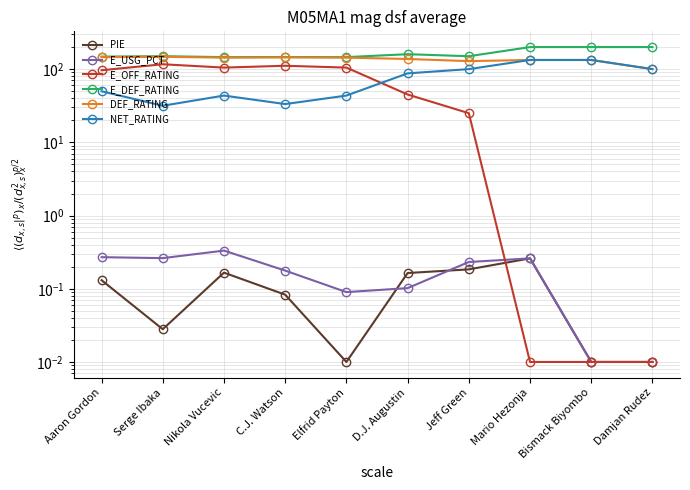

Is the value of NET_RATING at Jeff Green greater than the value of E_OFF_RATING at C.J. Watson?

No